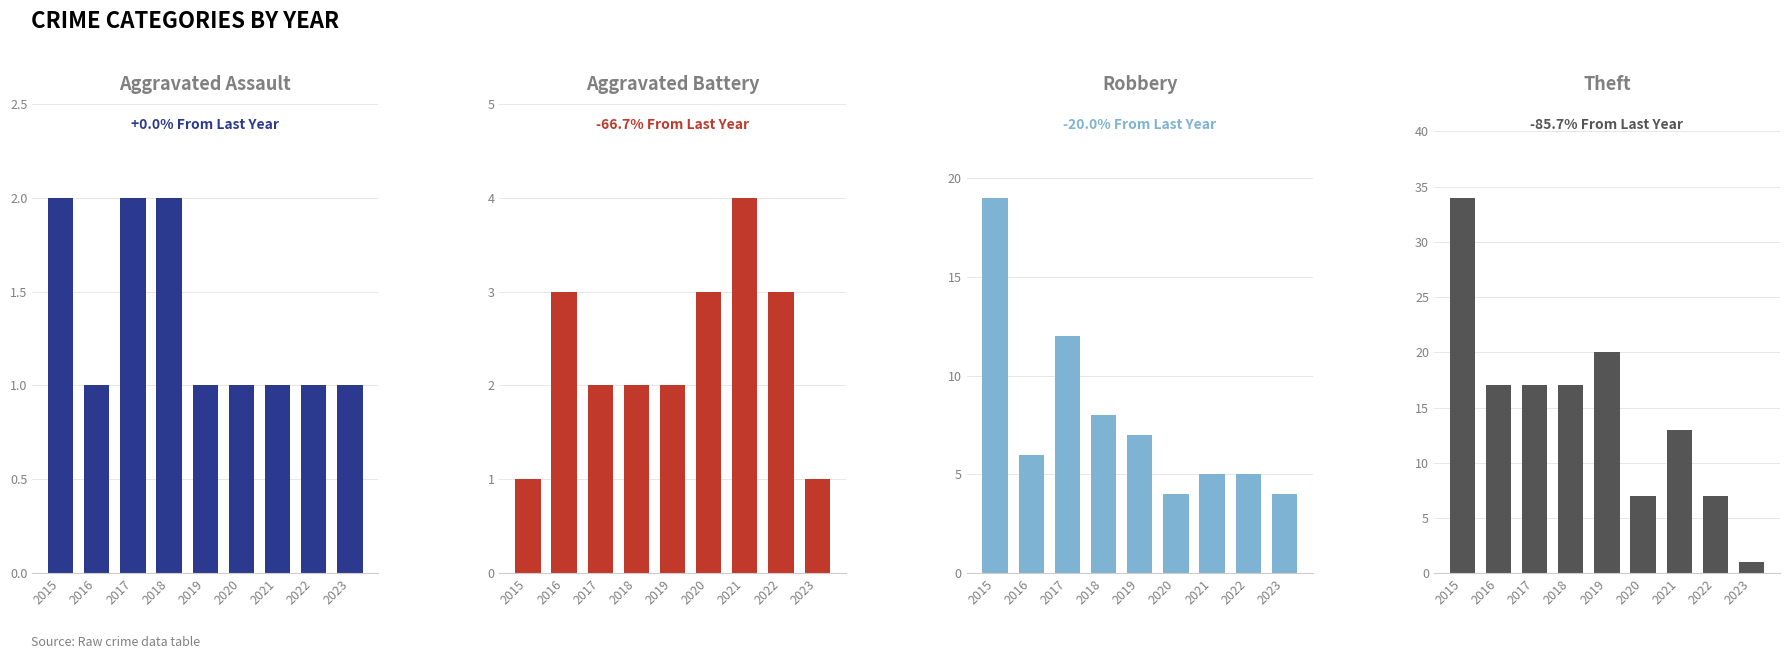

What is the lowest value of the Aggravated Assault series?

1